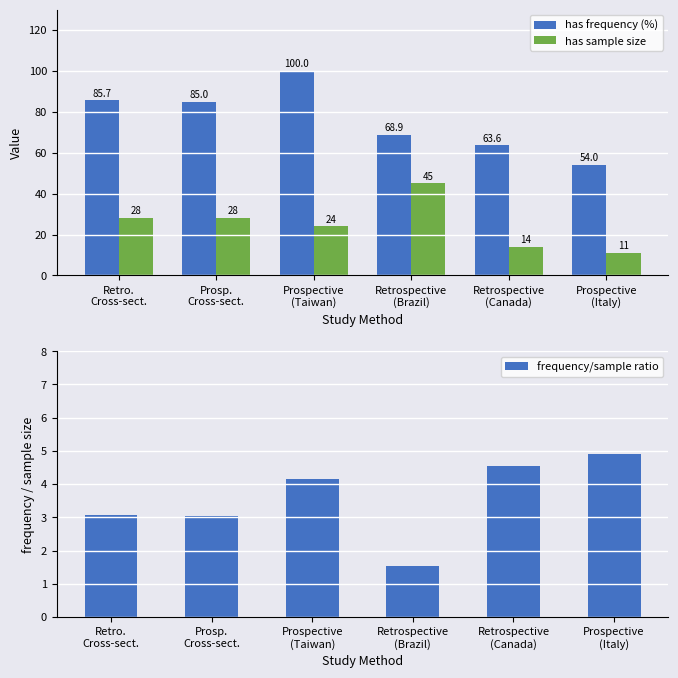

What is the difference between the highest and lowest values at Retrospective
(Canada)?

59.1